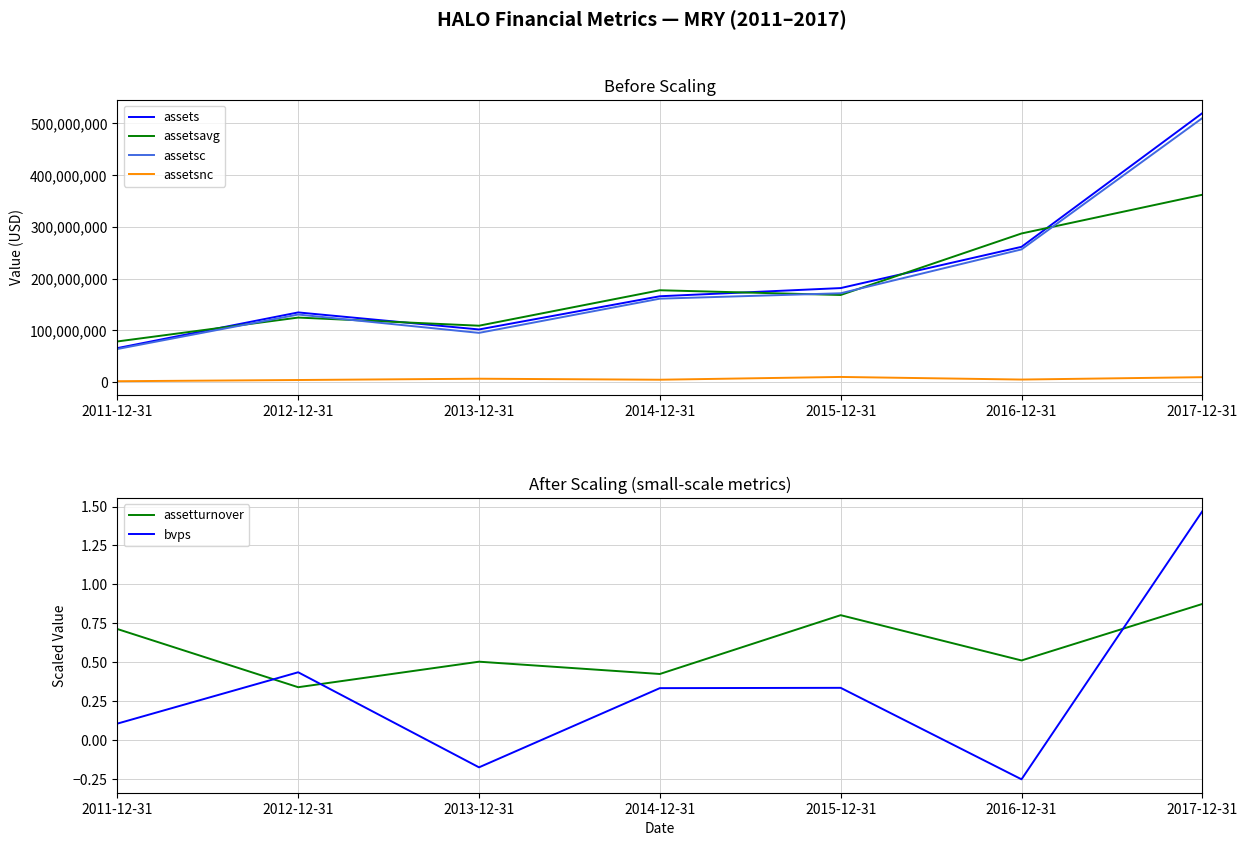

In bvps, how many points are higher than both neighbors (excluding endpoints)?

2